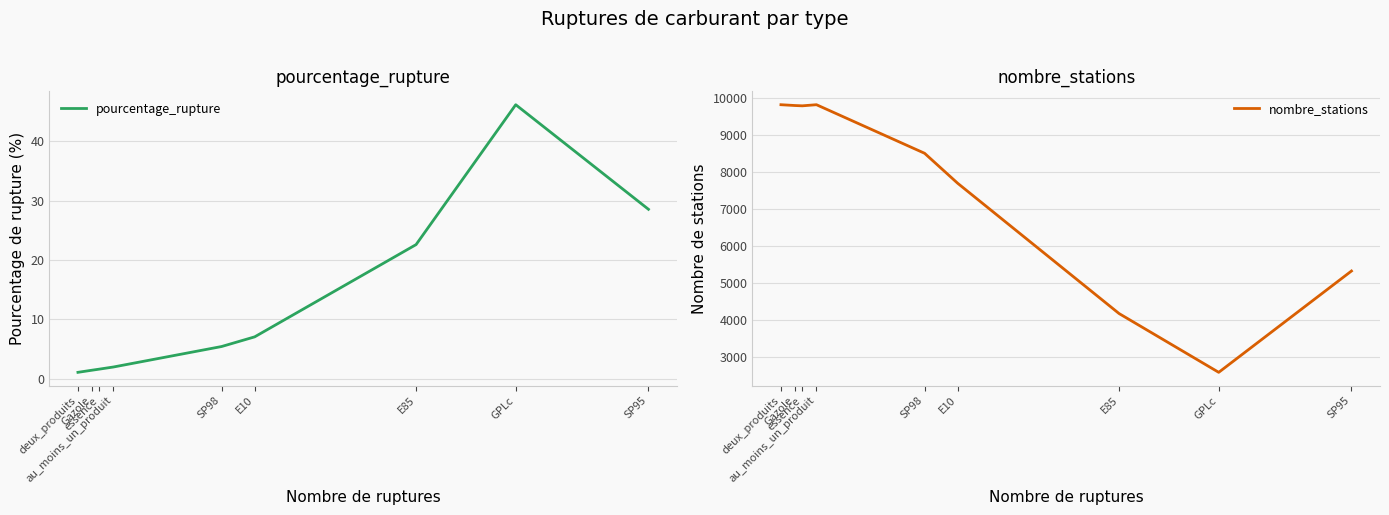

What is the sum of all nombre_stations values?

67472